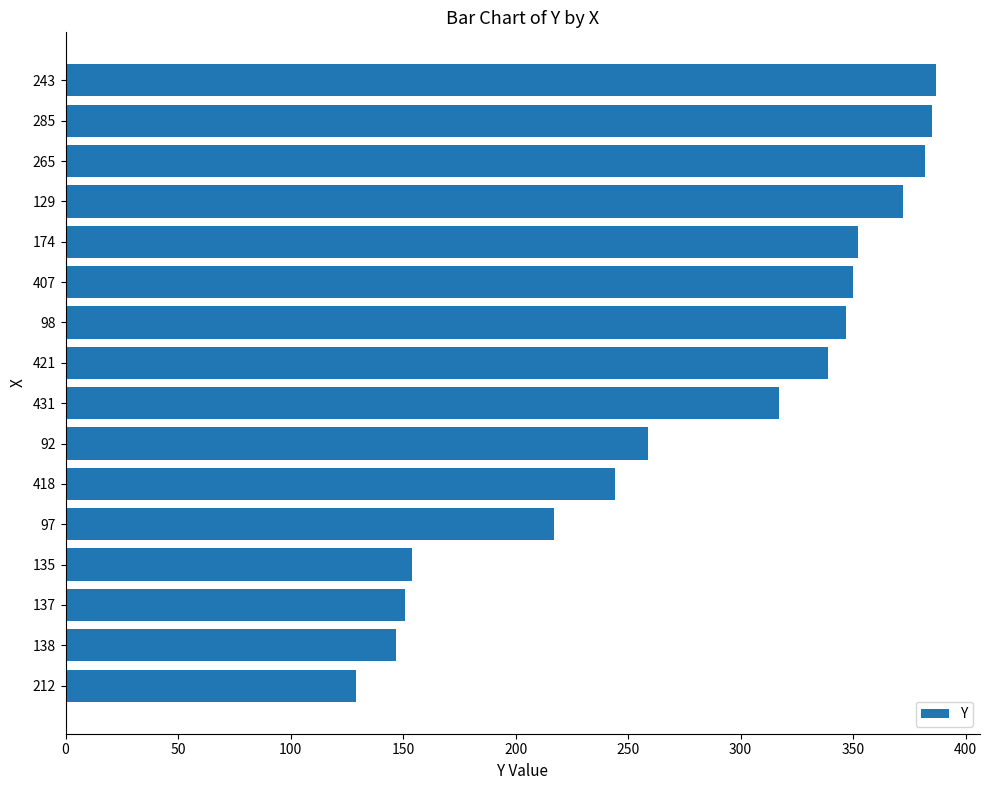

Reading bottom to top, extract all data points from this chart.

129	147	151	154	217	244	259	317	339	347	350	352	372	382	385	387